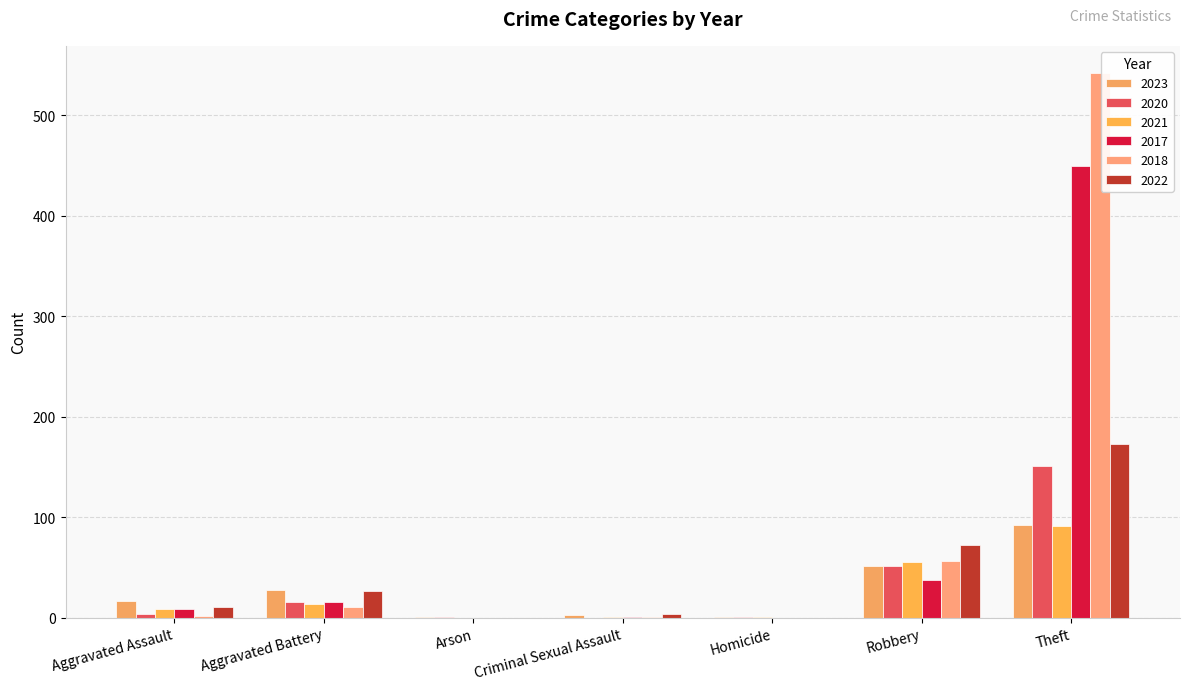

What is the value of the 2021 bar at the 2nd from the left?

14